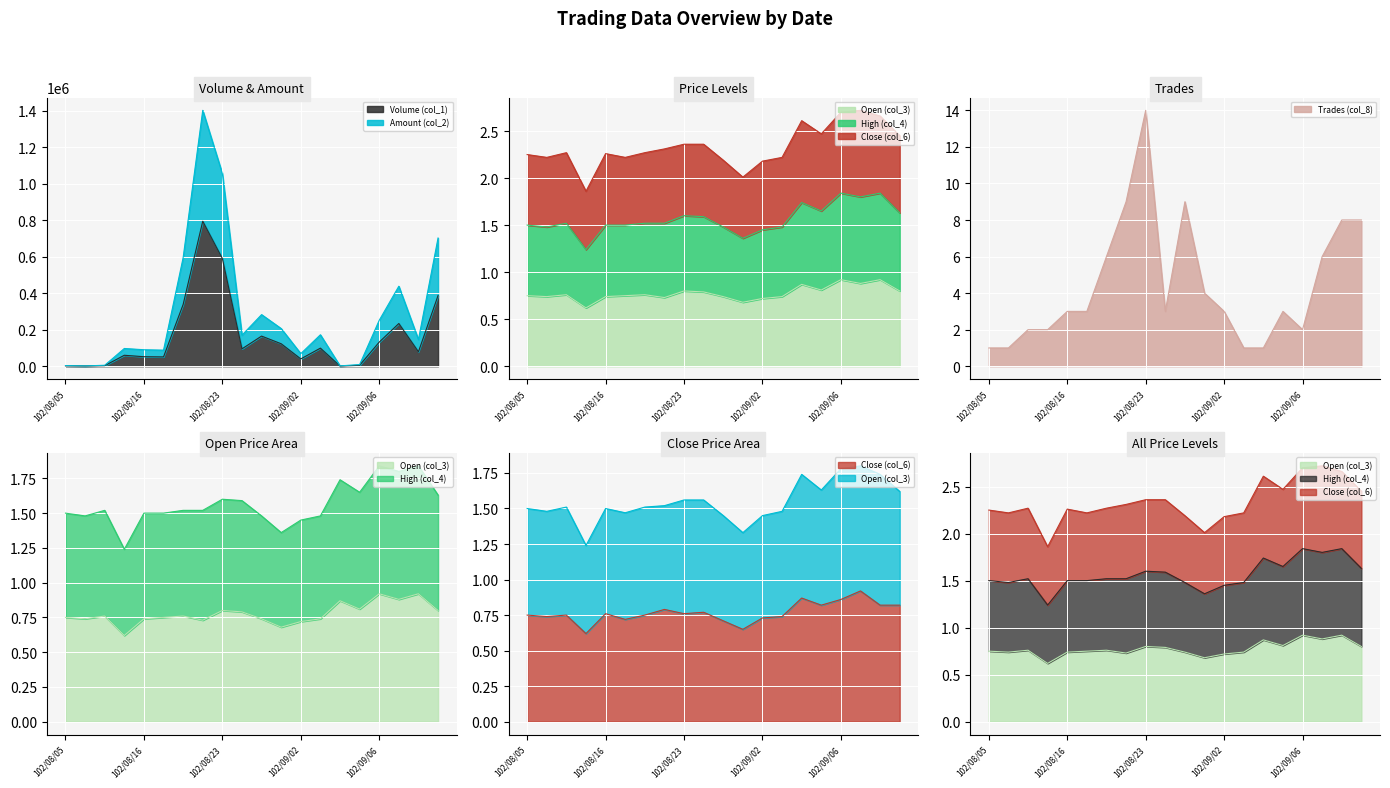

List the labels in order of Close (col_6) value, largest first.

102/09/09, 102/09/04, 102/09/06, 102/09/05, 102/09/10, 102/09/11, 102/08/22, 102/08/26, 102/08/16, 102/08/23, 102/08/05, 102/08/07, 102/08/20, 102/08/06, 102/09/03, 102/09/02, 102/08/19, 102/08/27, 102/08/28, 102/08/15